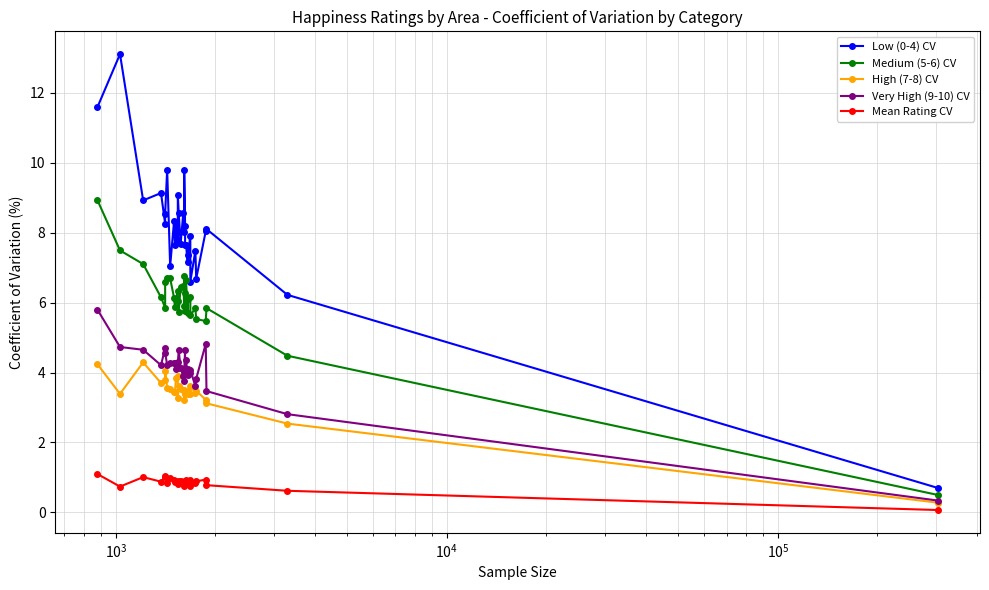

How many series are shown in this chart?

5